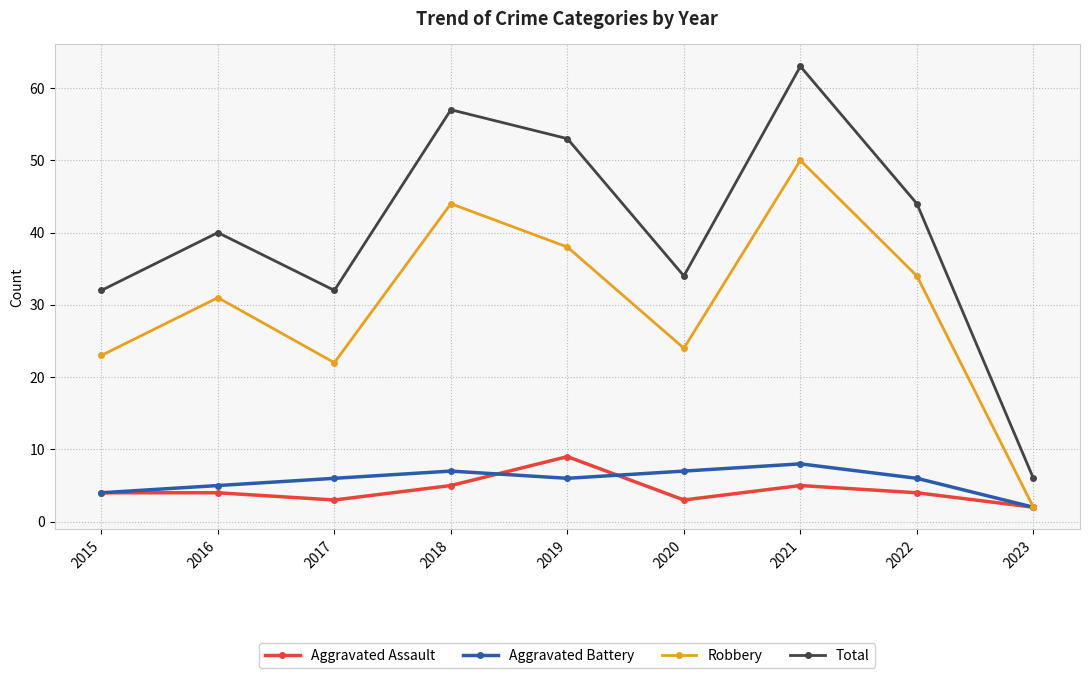

At which category does Aggravated Battery reach its first local valley?

2019